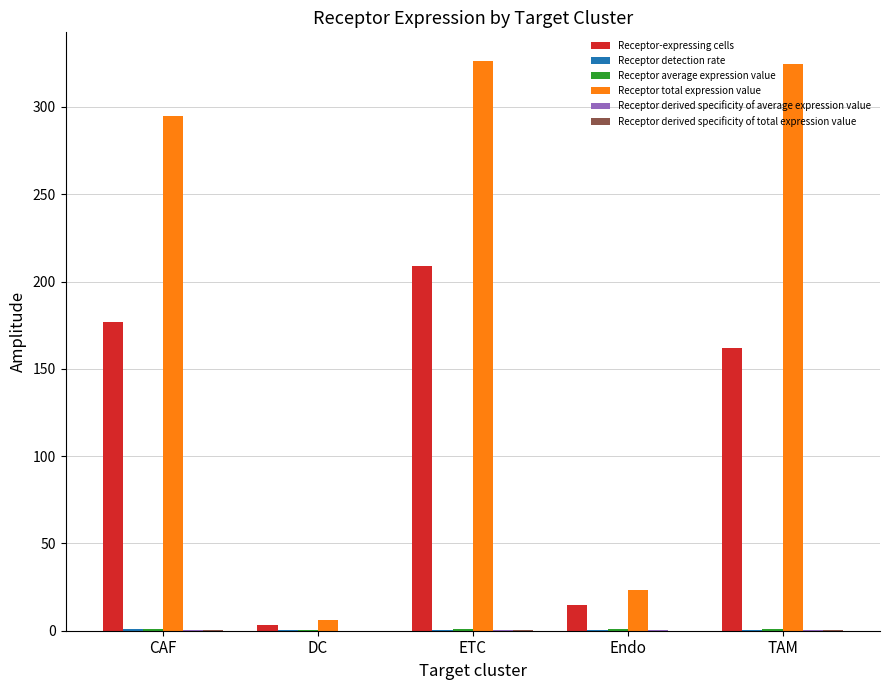

Between DC and TAM, which series saw the biggest shift?

Receptor total expression value